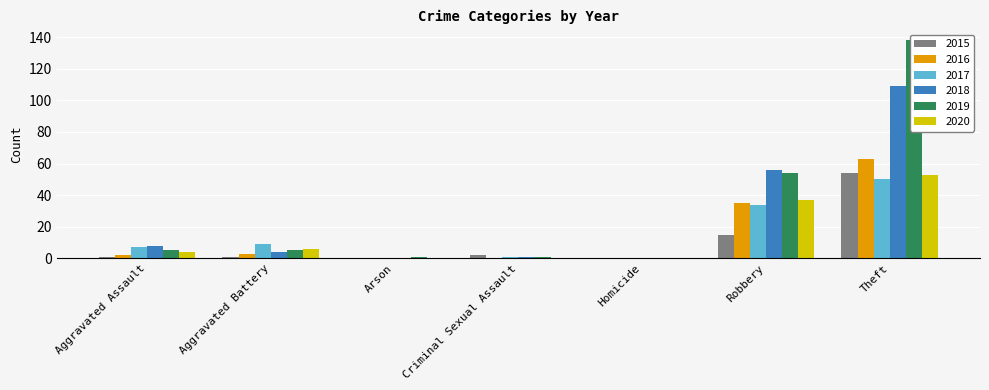

Which series has the largest range (max minus min)?

2019